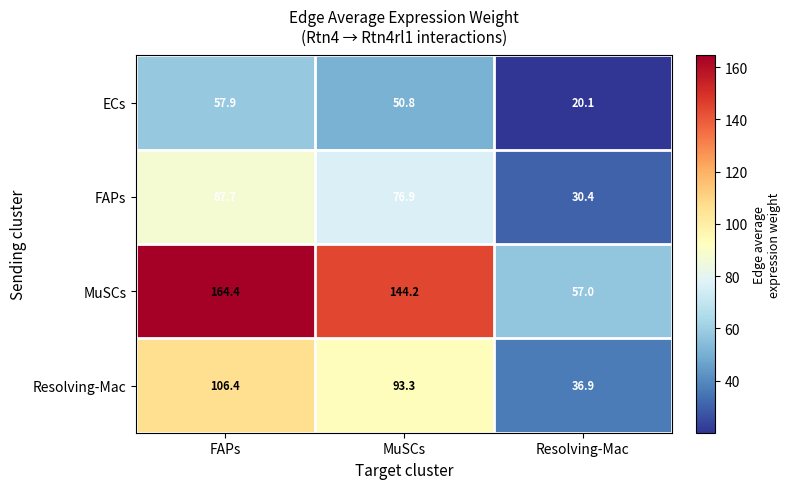

At which category is the sum across all series the highest?

FAPs